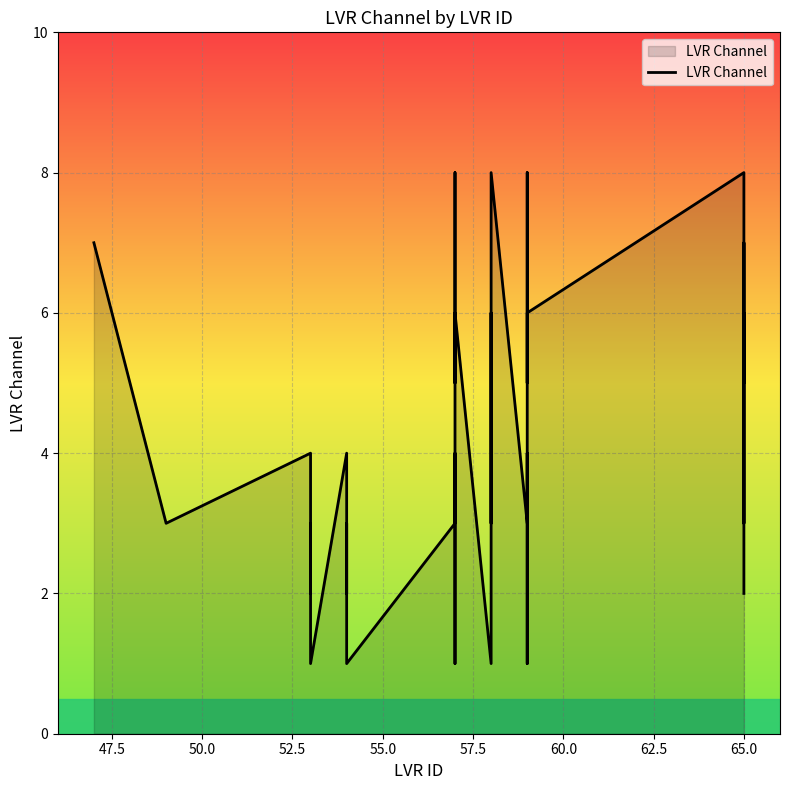

The value at 65.0 is 1. True or false?

False